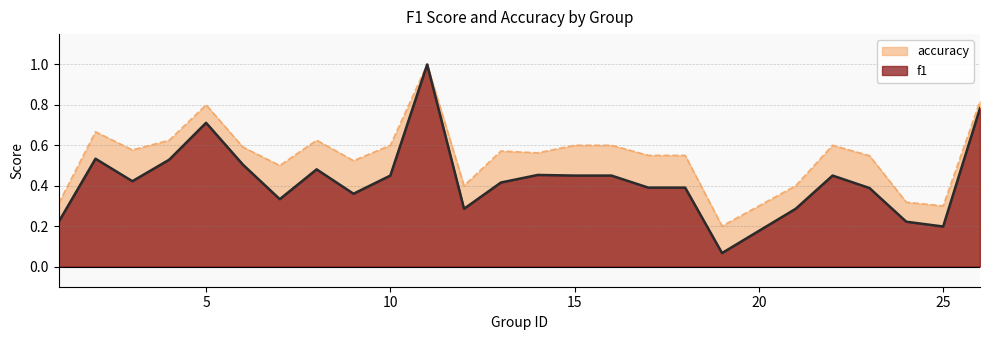

What value does the accuracy series have at 4?

0.6